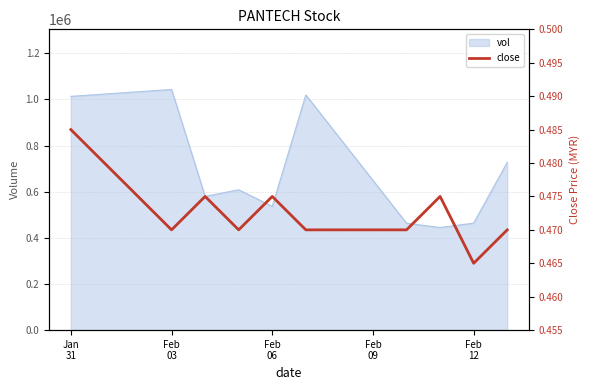

True or false: the data has more than 0 interior local peaks.

True